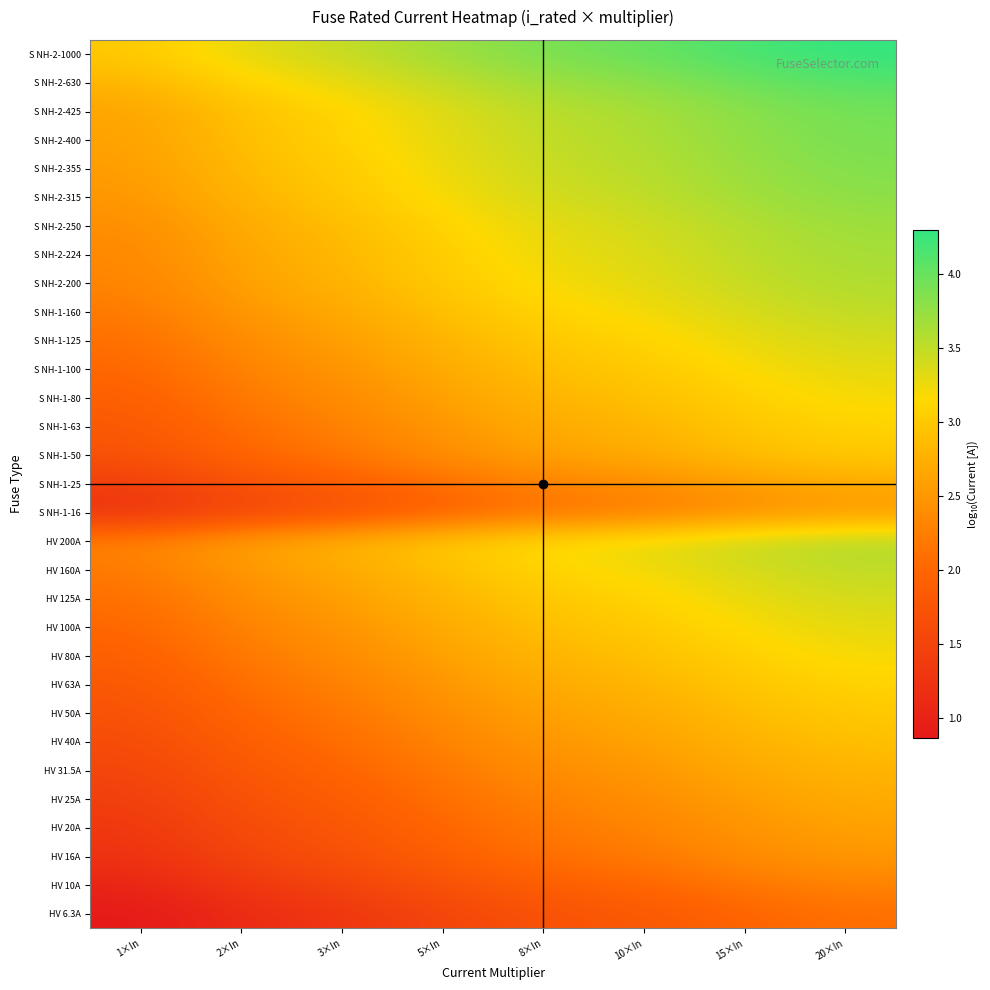

At 1×In, list the series in order from smallest to largest.

HV 6.3A, HV 10A, HV 16A, S NH-1-16, HV 20A, HV 25A, S NH-1-25, HV 31.5A, HV 40A, HV 50A, S NH-1-50, HV 63A, S NH-1-63, HV 80A, S NH-1-80, HV 100A, S NH-1-100, HV 125A, S NH-1-125, HV 160A, S NH-1-160, HV 200A, S NH-2-200, S NH-2-224, S NH-2-250, S NH-2-315, S NH-2-355, S NH-2-400, S NH-2-425, S NH-2-630, S NH-2-1000